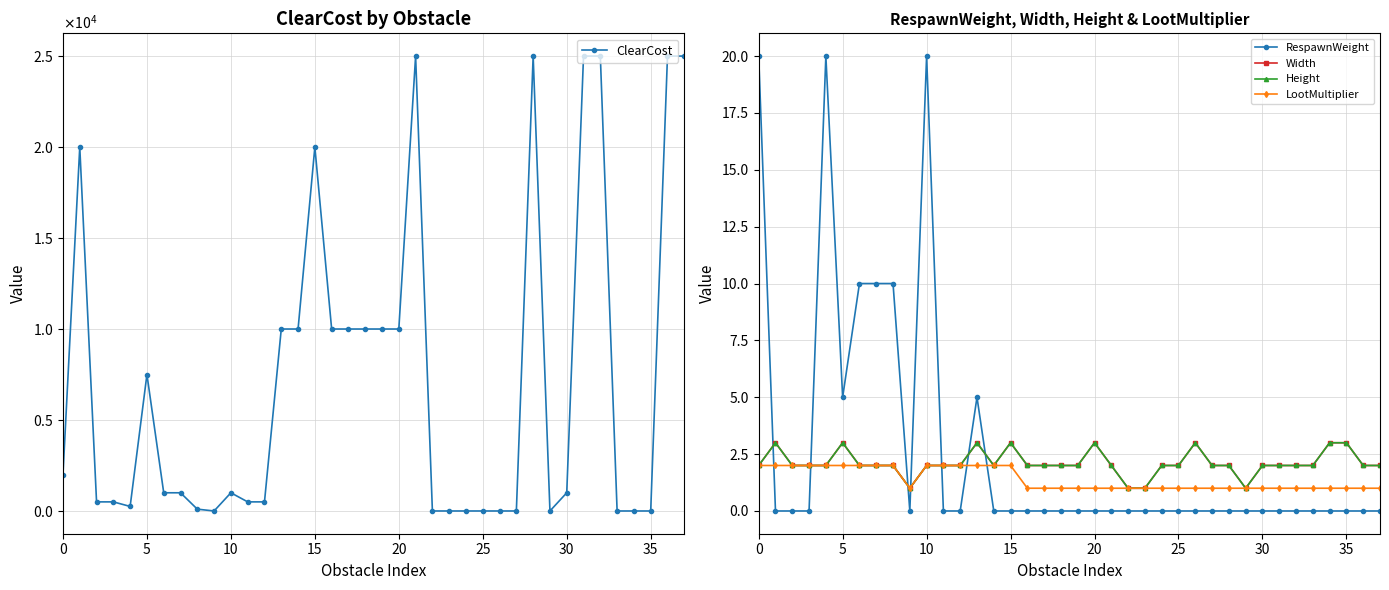

What is the difference between the maximum and minimum values in the Width series?

2